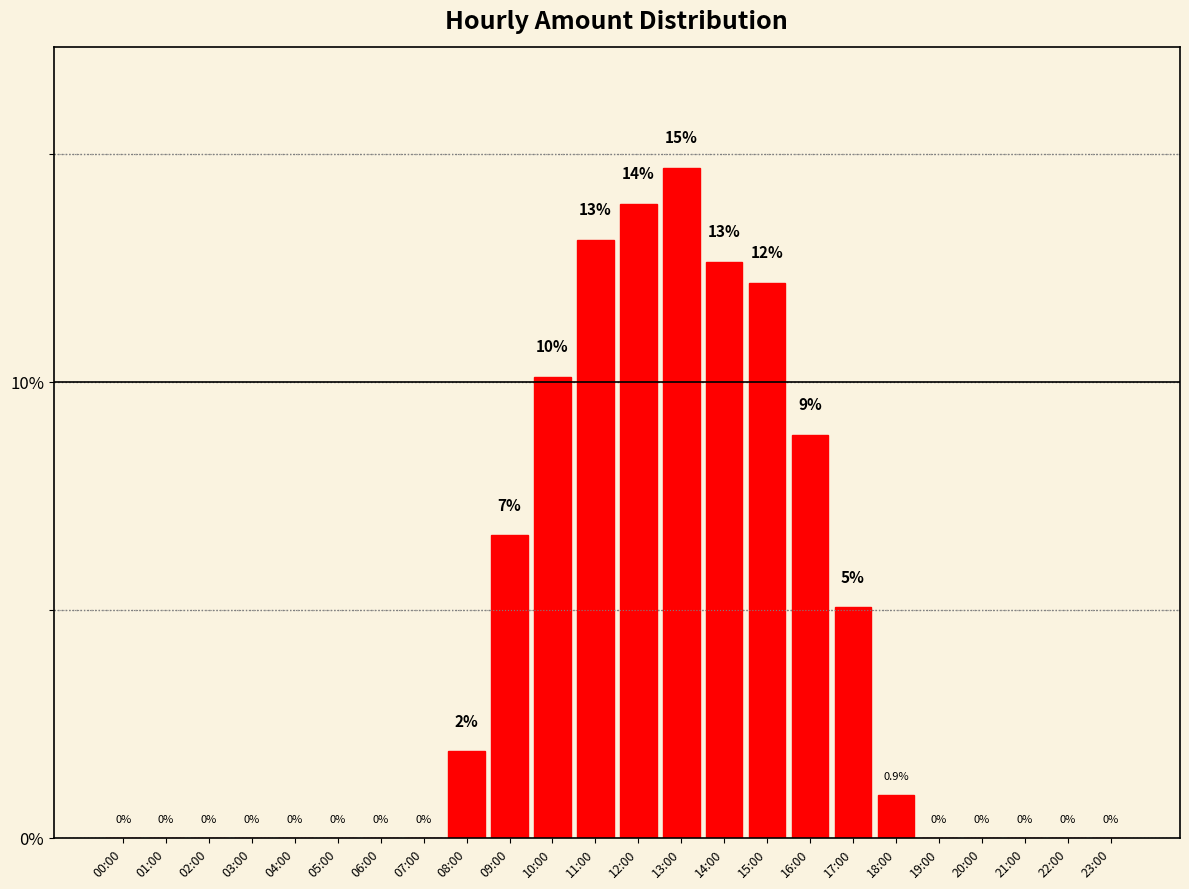

What is the change in value from 01:00 to 08:00?

+1.9